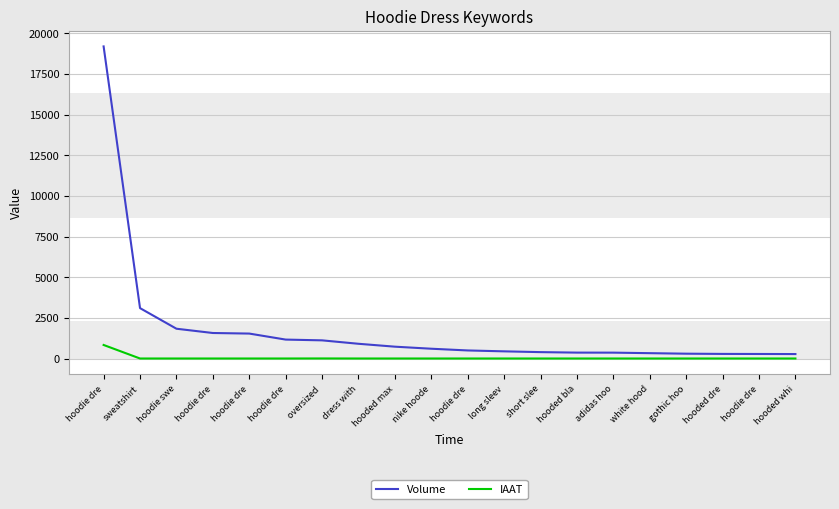

What are all the series names shown in the legend?

Volume, IAAT